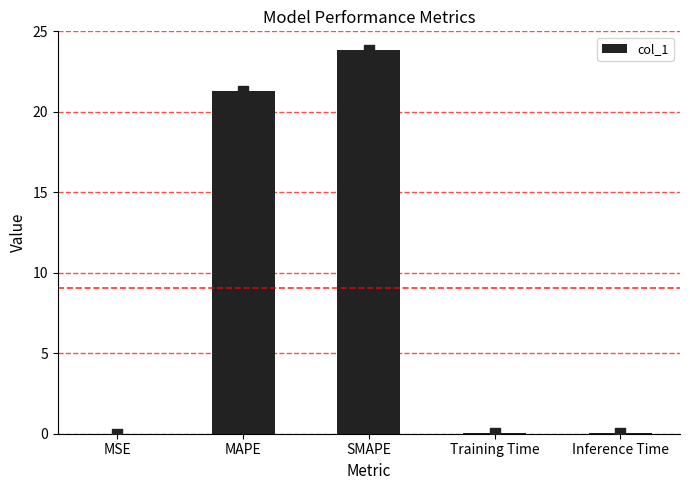

Which has a higher value, Training Time or SMAPE?

SMAPE